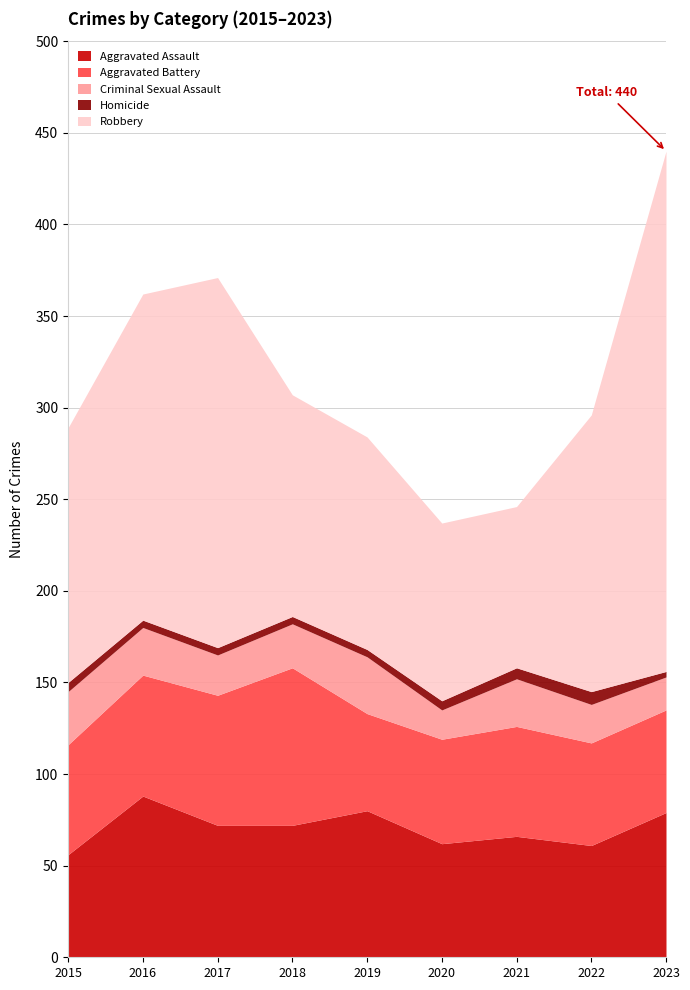

Does the chart have visible grid lines?

Yes